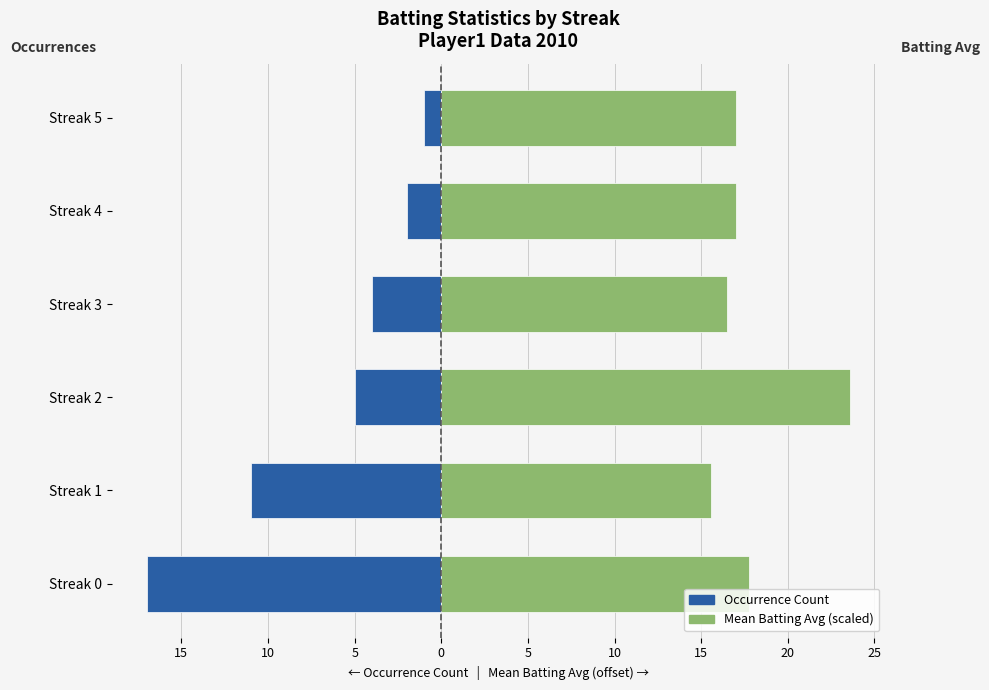

The value of Occurrence Count at Streak 3 is -2.5. True or false?

False